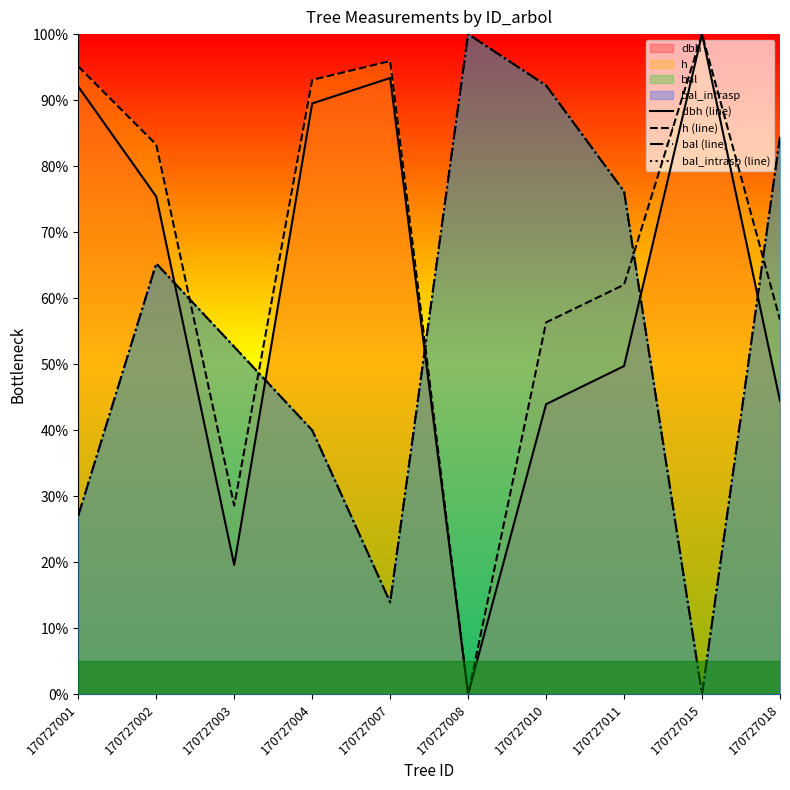

What is the difference between the second highest and minimum values in the dbh (line) series?

93.3